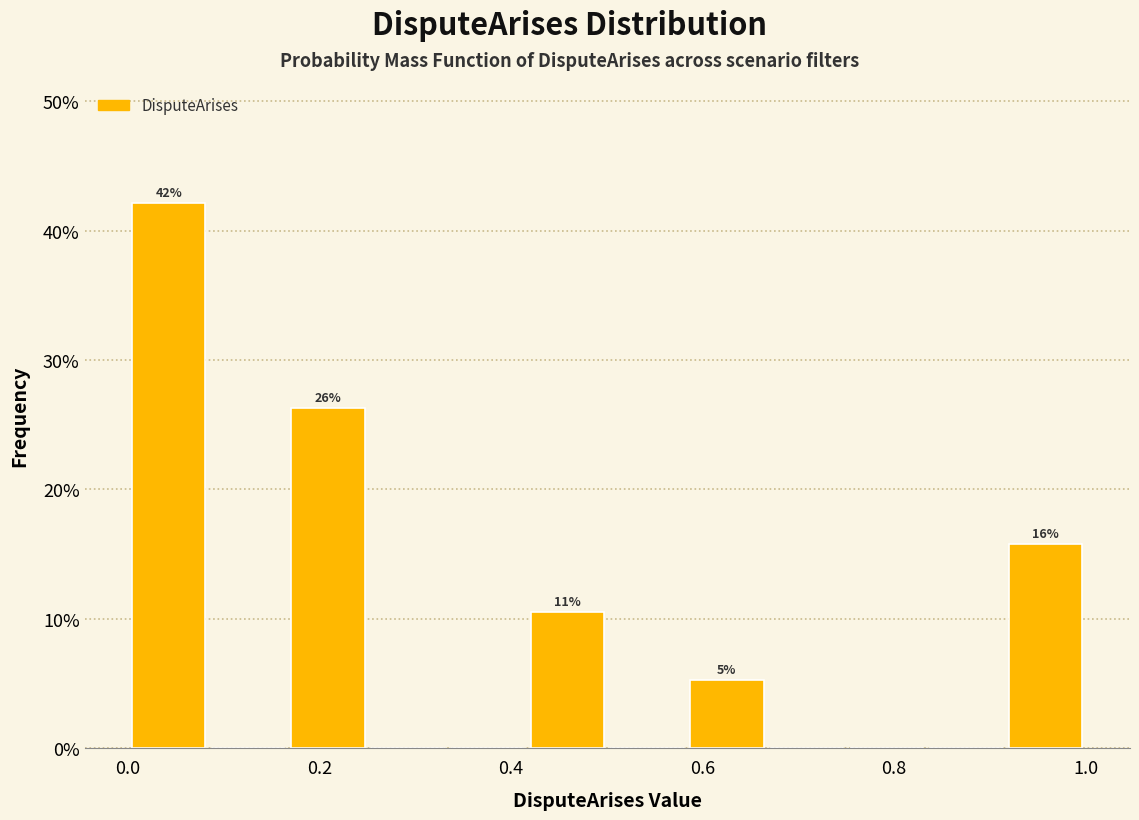

Over which range of the x-axis is the bar tallest?

0.00 to 0.08